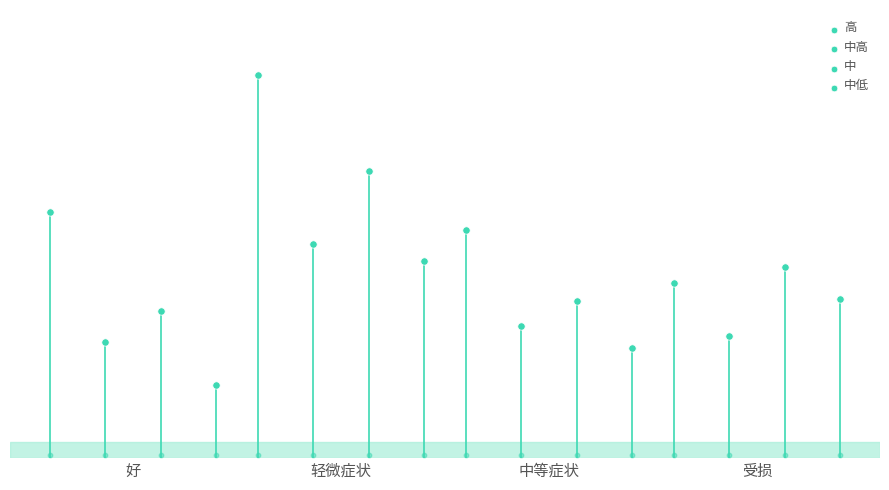

Which series has the widest spread of Y values?

高